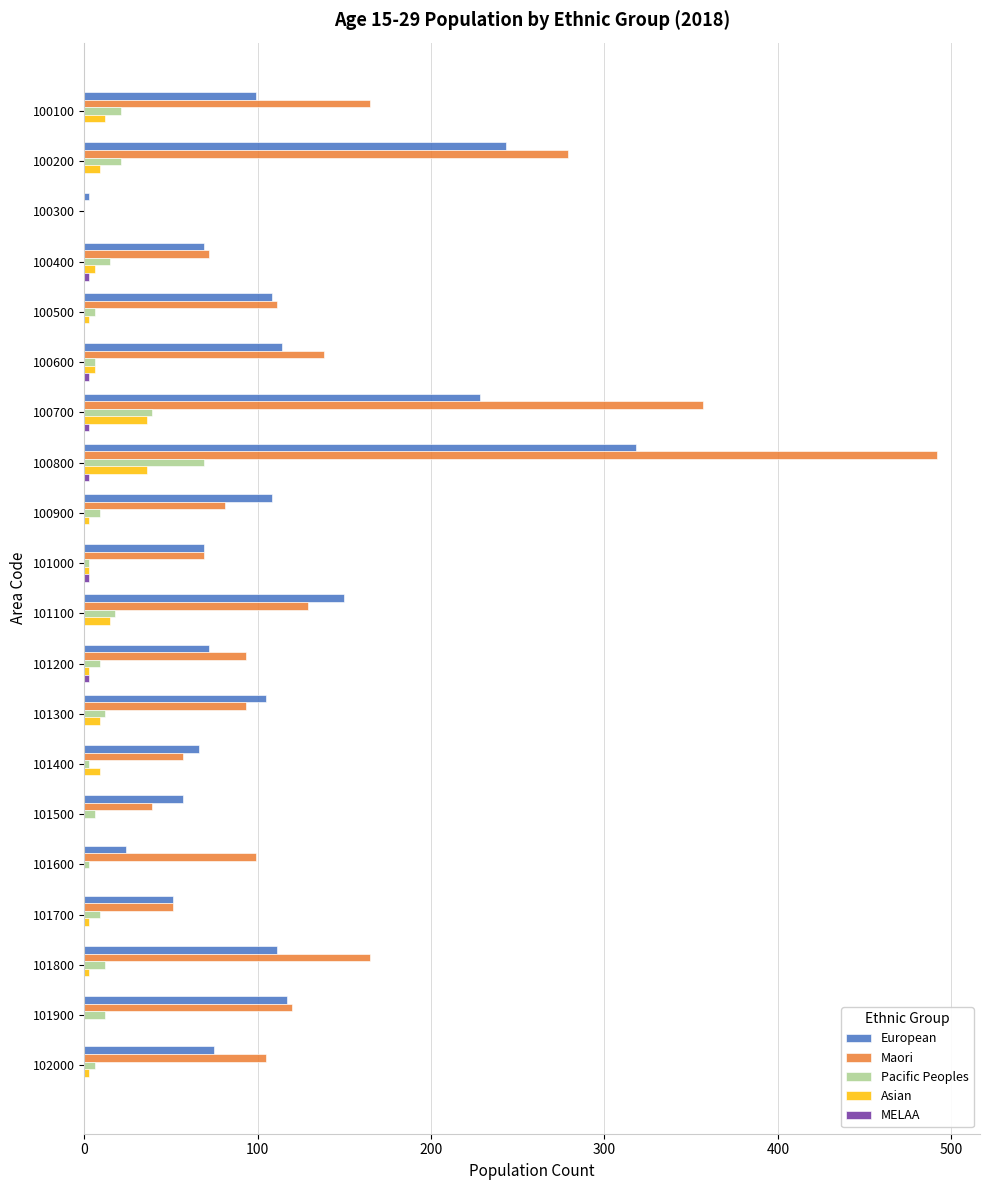

Is it true that European equals 318 at 100800?

True